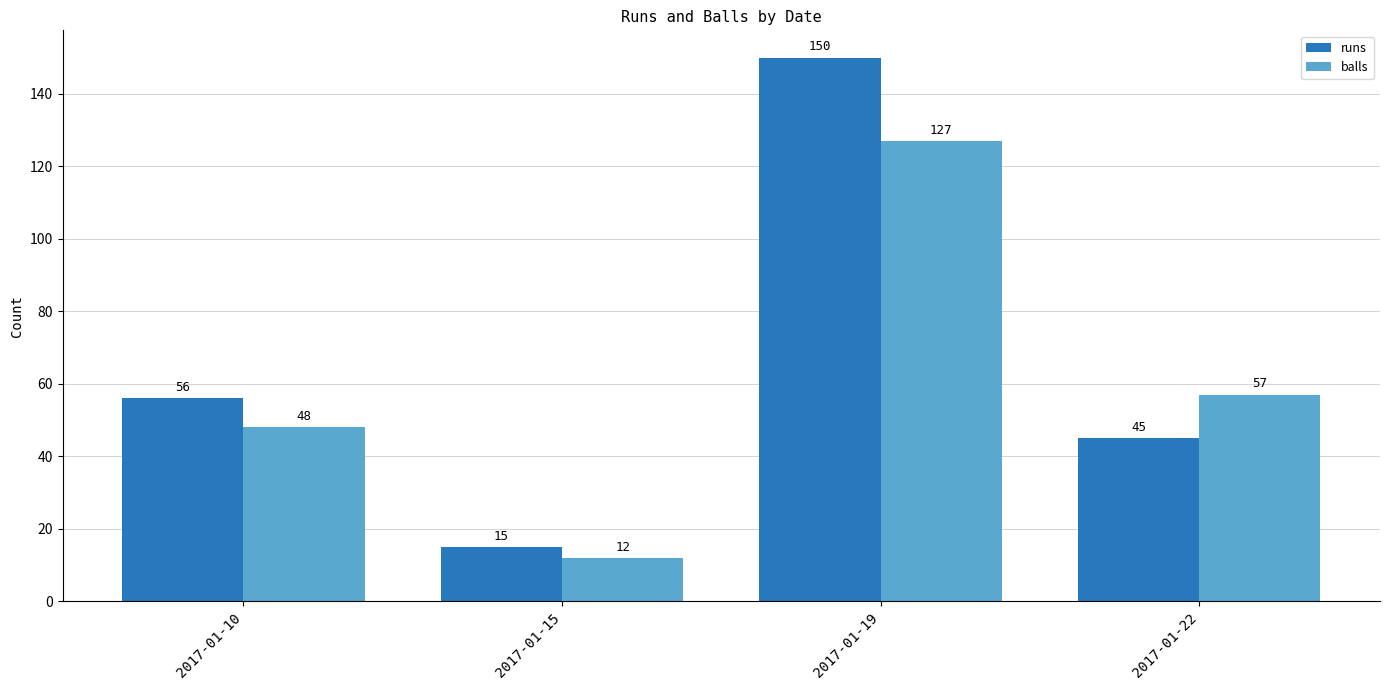

True or false: balls has a value of 3 at 2017-01-15.

False